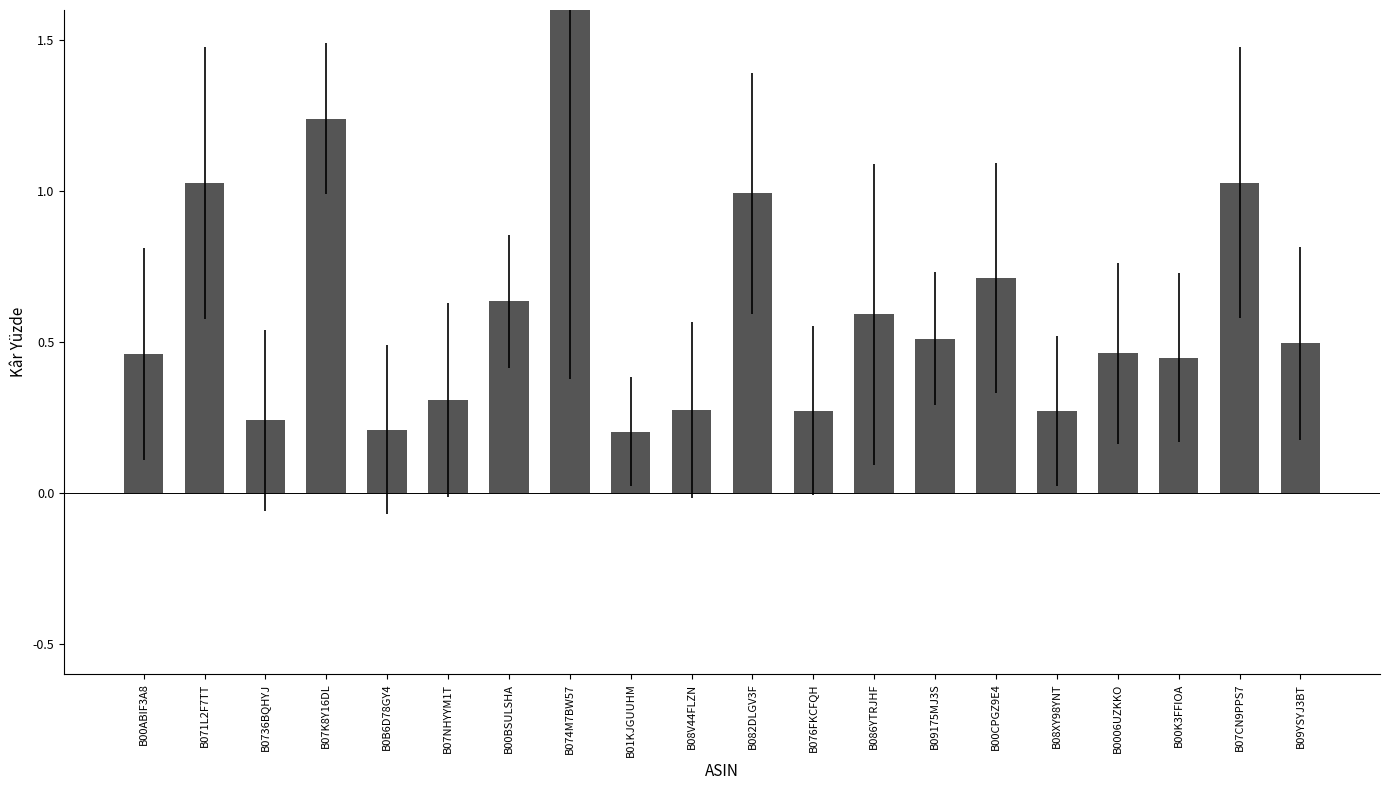

Reading right to left, list all the values displayed in this chart.

B09YSYJ3BT=0.5	B07CN9PPS7=1.0	B00K3FFIOA=0.4	B0006UZKKO=0.5	B08XY98YNT=0.3	B00CPGZ9E4=0.7	B09175MJ3S=0.5	B086YTRJHF=0.6	B076FKCFQH=0.3	B082DLGV3F=1.0	B08V44FLZN=0.3	B01KJGUUHM=0.2	B074M7BW57=5.2	B00BSULSHA=0.6	B07NHYYM1T=0.3	B0B6D78GY4=0.2	B07K8Y16DL=1.2	B0736BQHYJ=0.2	B071L2F7TT=1.0	B00ABIF3A8=0.5